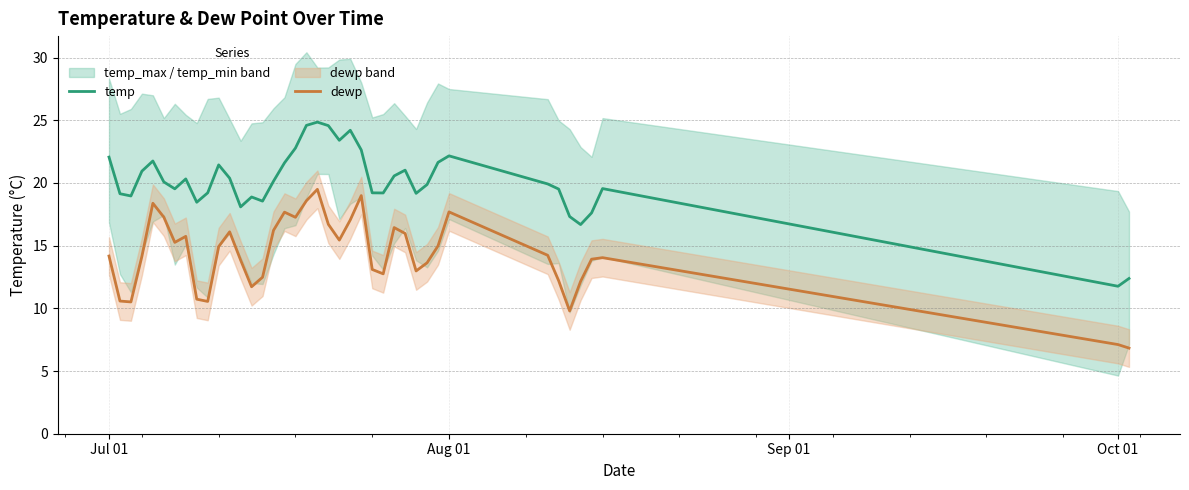

True or false: temp has a value of 17.4 at Oct 01.

False